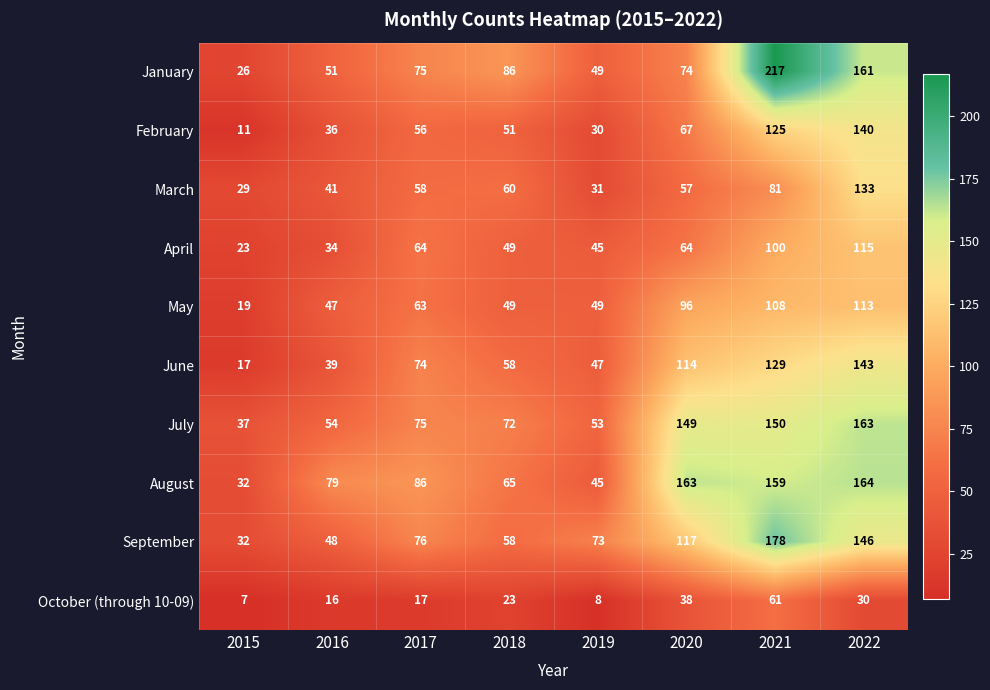

What is the maximum value shown in the chart?

217